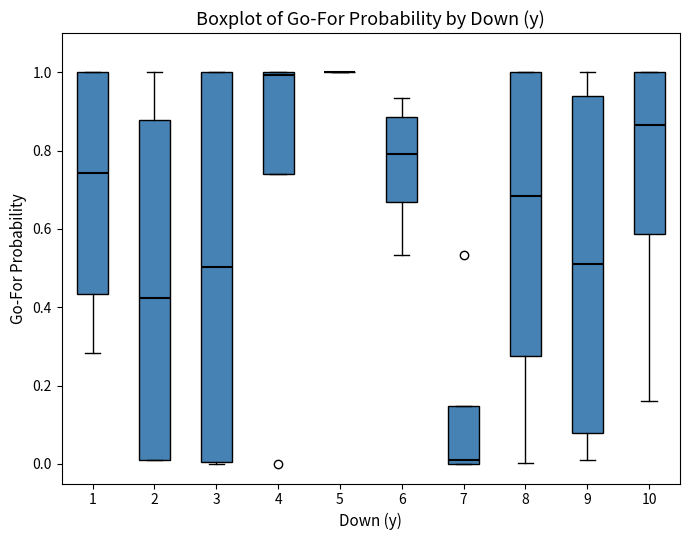

Comparing the boxes themselves (not the whiskers), which one is the tallest?

3